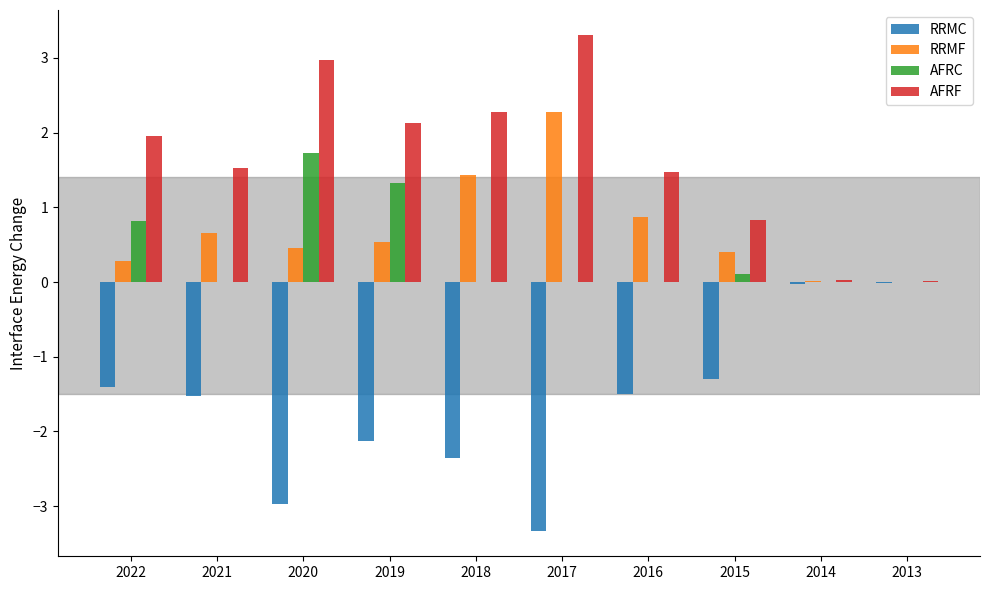

What is the maximum value for AFRF?

3.3